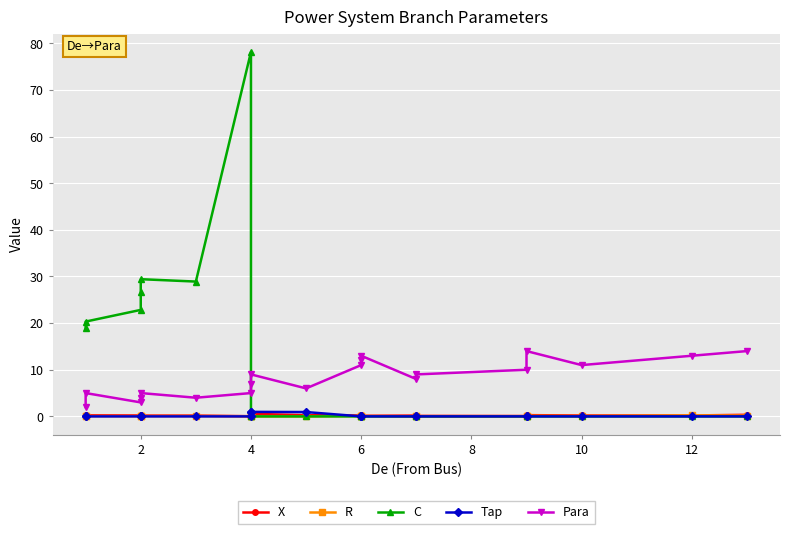

Reading left to right, extract all data points from this chart.

X: 0.1	0.2	0.2	0.2	0.2	0.2	0.0	0.2	0.6	0.3	0.2	0.3	0.1	0.2	0.1	0.1	0.3	0.2	0.2	0.3
R: 0.0	0.1	0.0	0.1	0.1	0.1	0.0	0.0	0.0	0.0	0.1	0.1	0.1	0.0	0.0	0.0	0.1	0.1	0.2	0.2
C: 18.9	20.3	22.8	26.7	29.4	28.9	78.1	0.0	0.0	0.0	0.0	0.0	0.0	0.0	0.0	0.0	0.0	0.0	0.0	0.0
Tap: 0.0	0.0	0.0	0.0	0.0	0.0	0.0	1.0	1.0	0.9	0.0	0.0	0.0	0.0	0.0	0.0	0.0	0.0	0.0	0.0
Para: 2.0	5.0	3.0	4.0	5.0	4.0	5.0	7.0	9.0	6.0	11.0	12.0	13.0	8.0	9.0	10.0	14.0	11.0	13.0	14.0